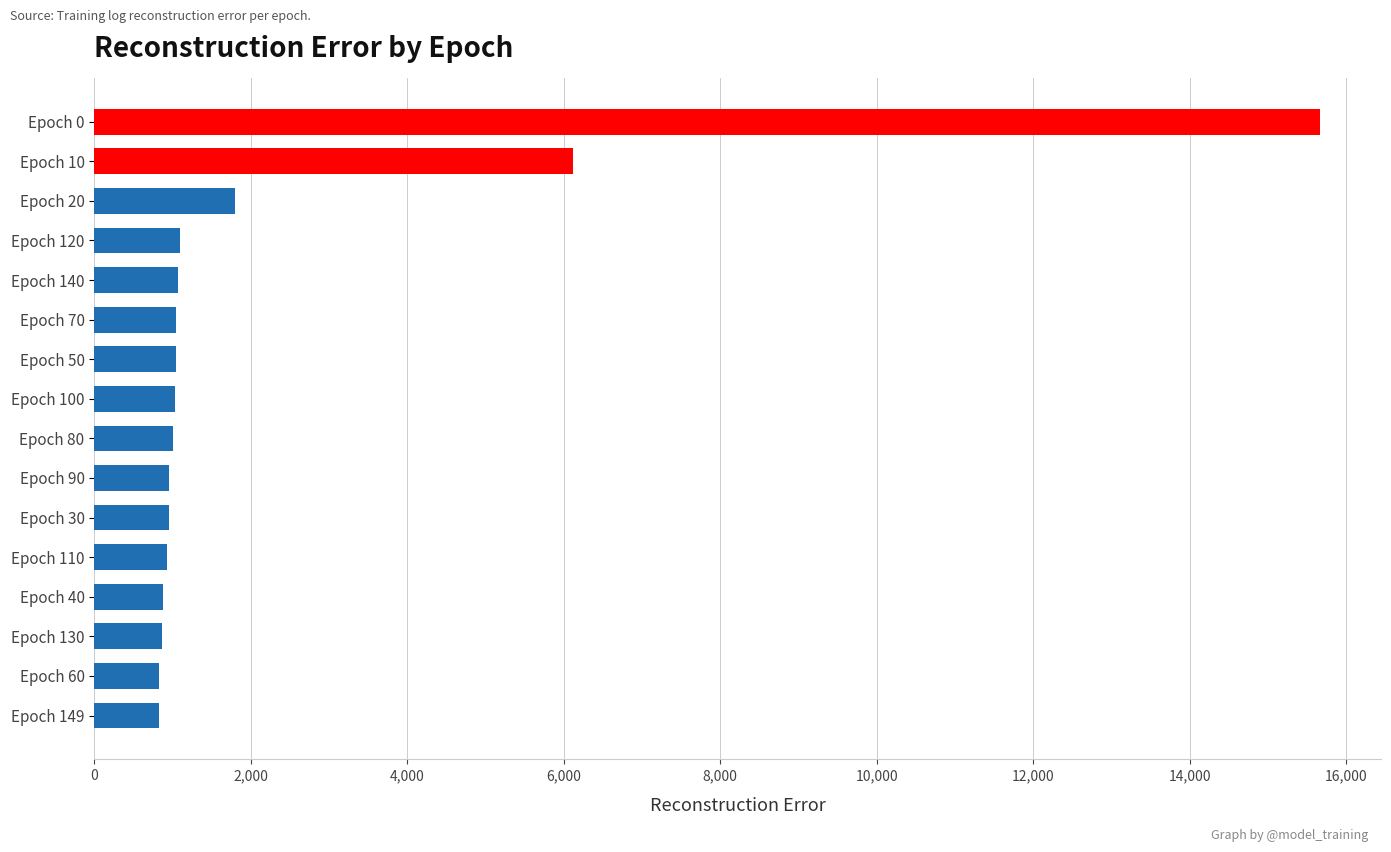

Where is the data nearest to the value 8246?

Epoch 10